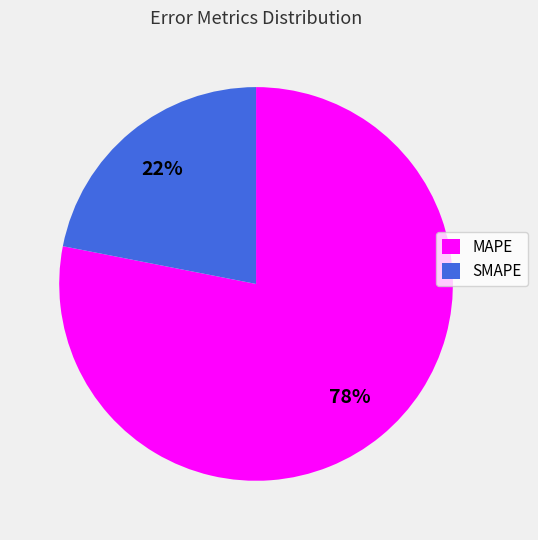

To the nearest percent, what is the difference between the SMAPE and MAPE slice percentages?

56%